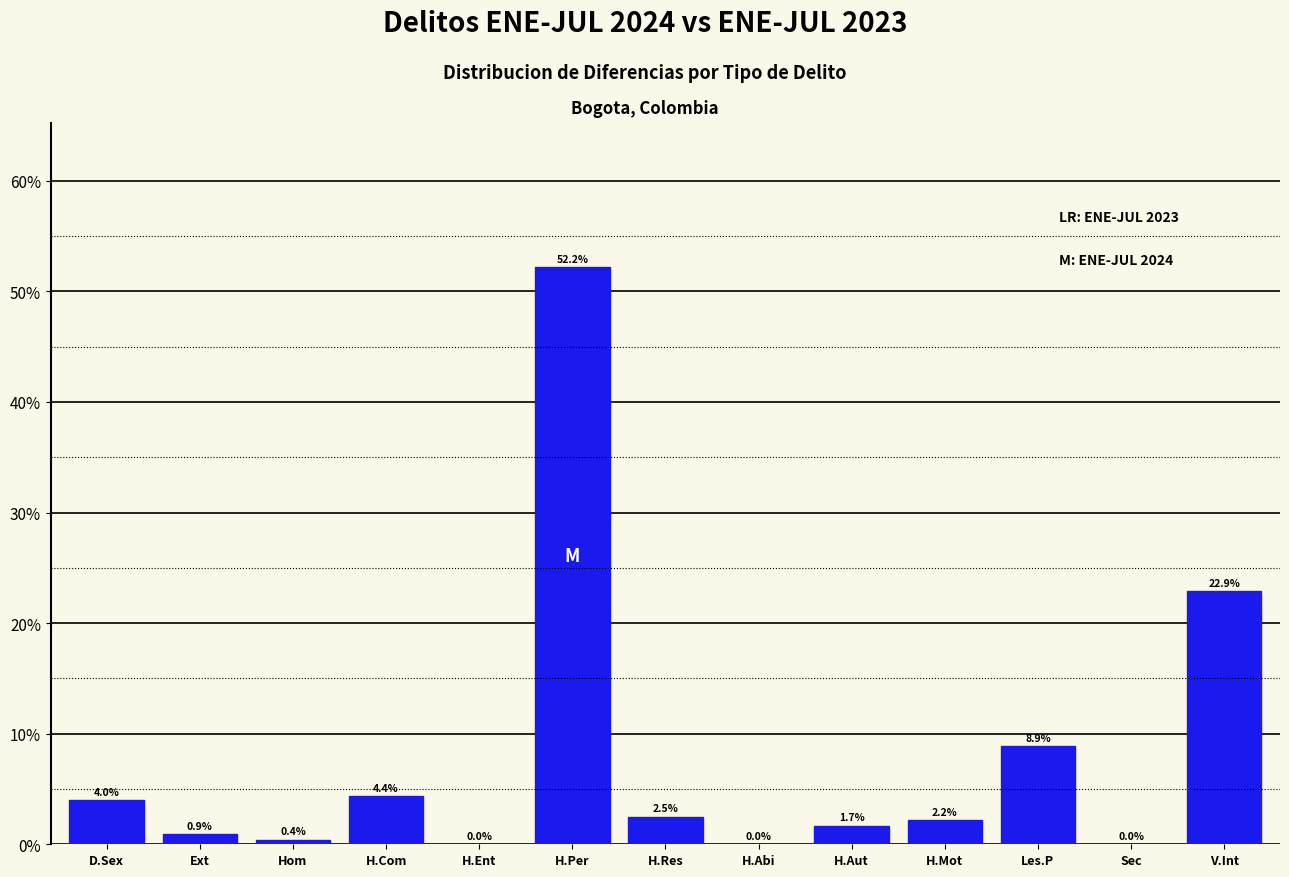

What is the change in value from H.Ent to V.Int?

+22.9